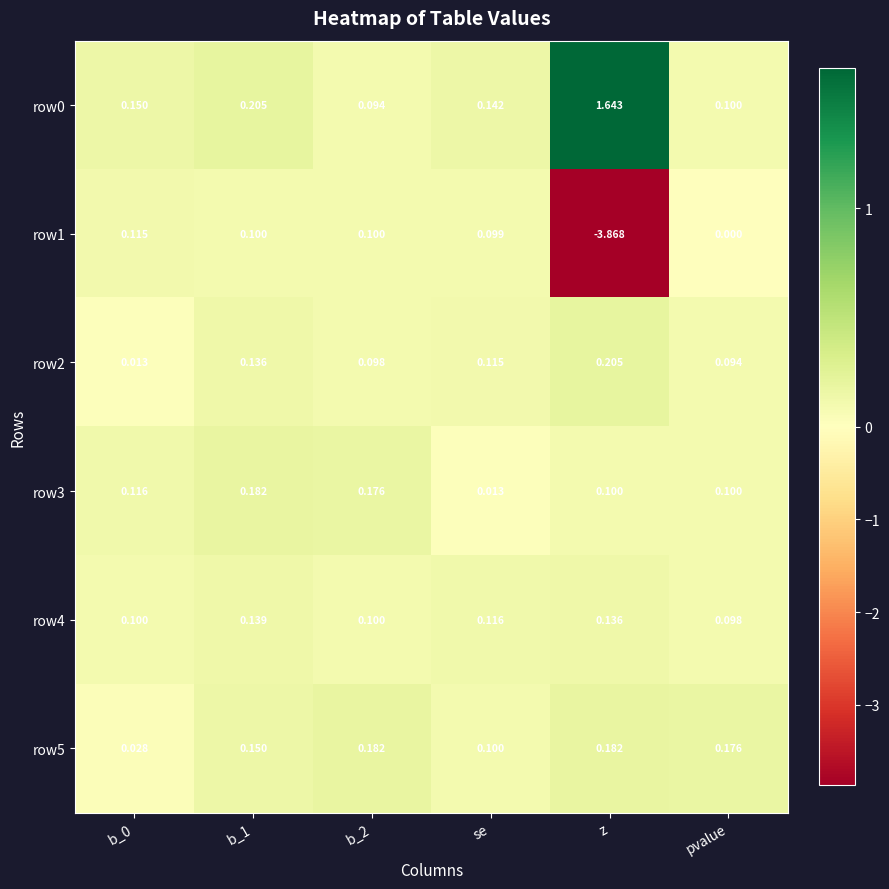

Which category has the lowest value in the row1 series?

z